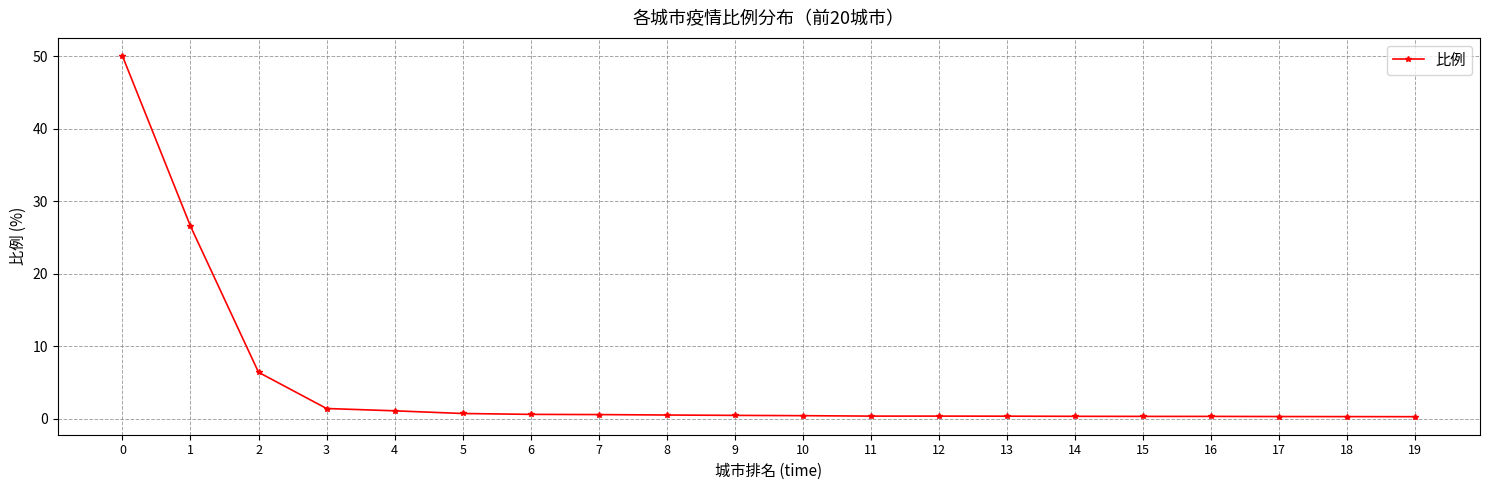

What is the difference between the maximum and minimum values?

49.8